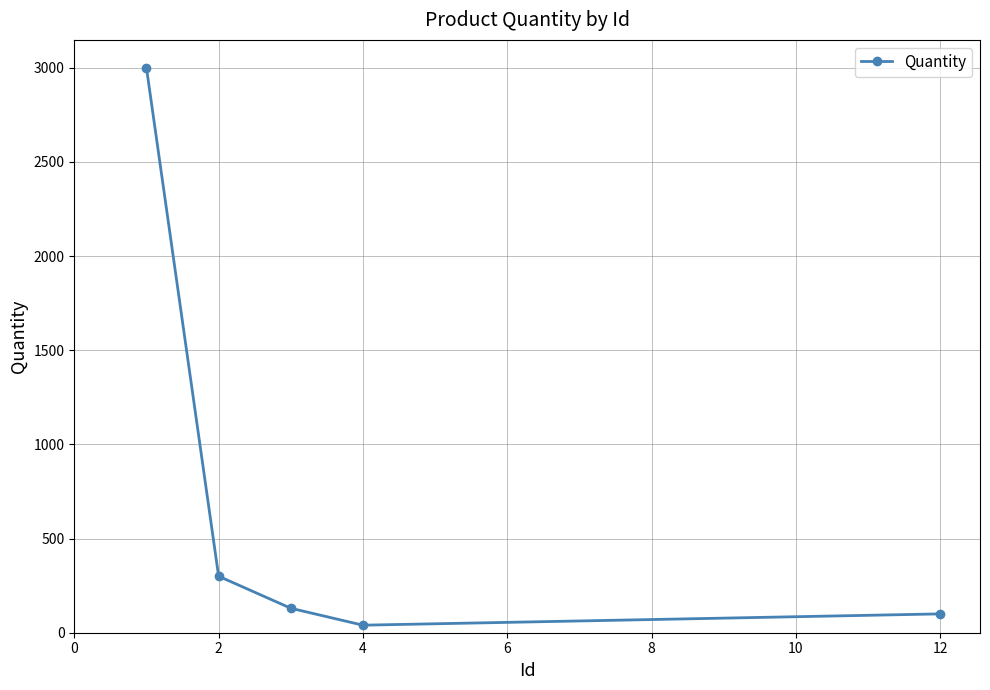

Reading left to right, extract all data points from this chart.

3000	300	130	40	100